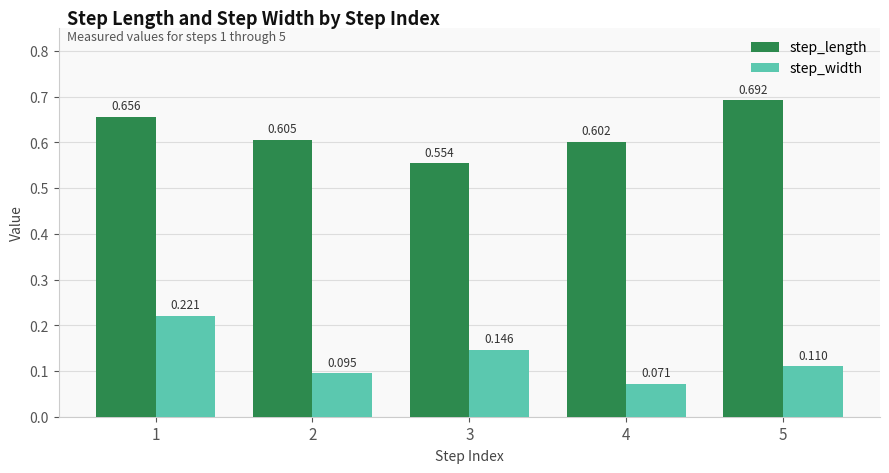

Which series has the largest total across all categories?

step_length